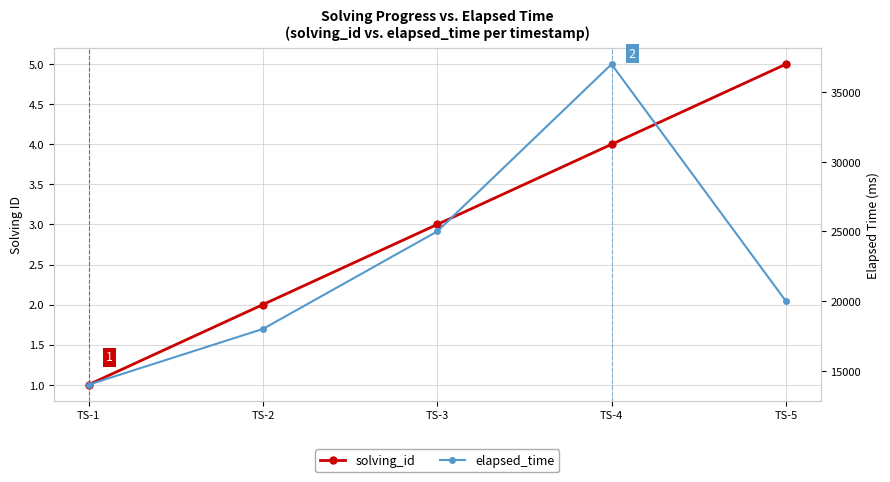

At which category is the sum across all series the highest?

TS-4